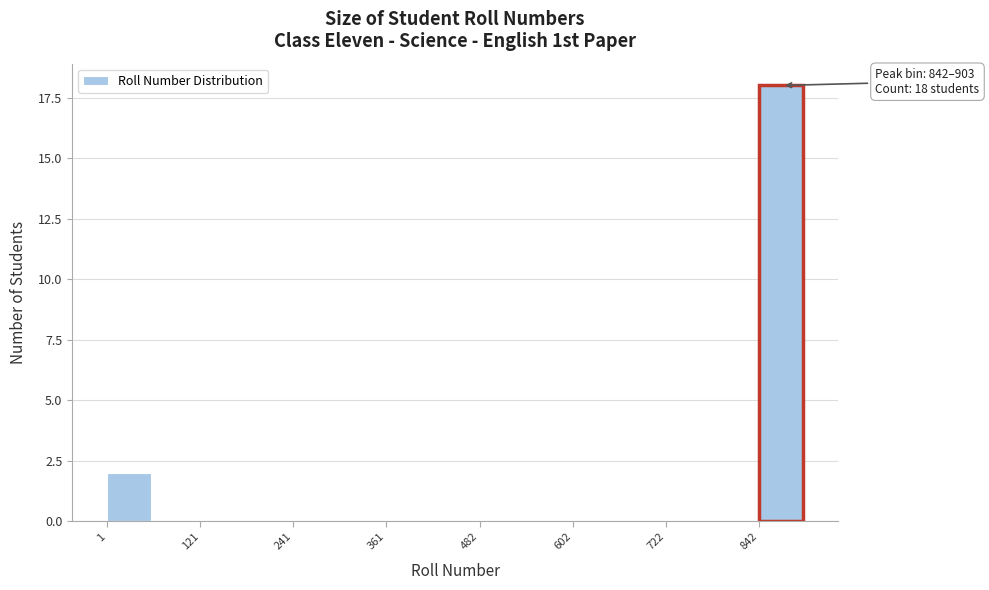

Around what value on the x-axis is the tallest bar? Give the approximate position of its centre, as read against the axis.

880